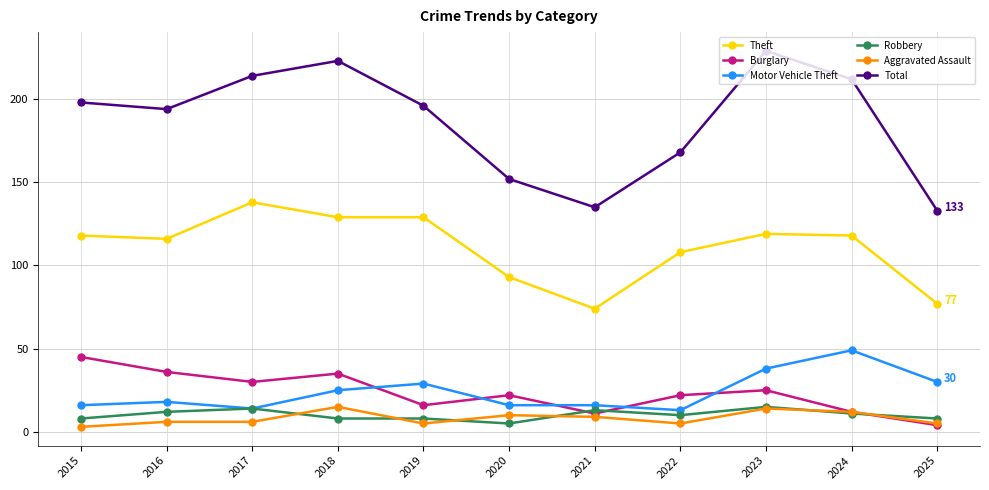

True or false: Motor Vehicle Theft and Aggravated Assault cross at least once.

False